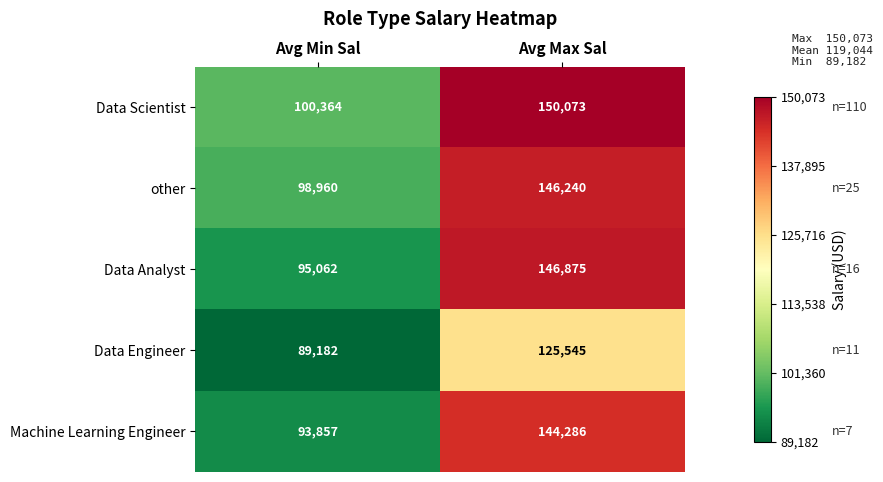

Which label corresponds to the smallest value in the chart?

Avg Min Sal